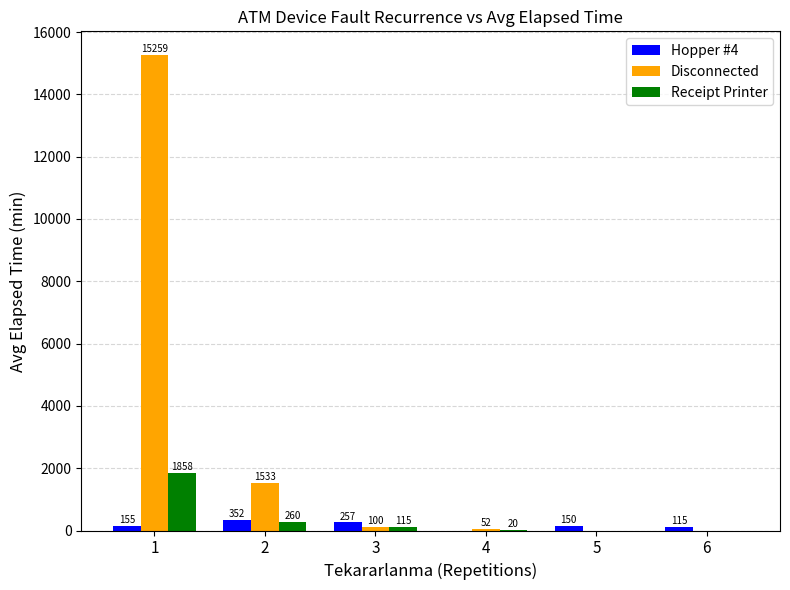

Which series changed the most between 2 and 3?

Disconnected